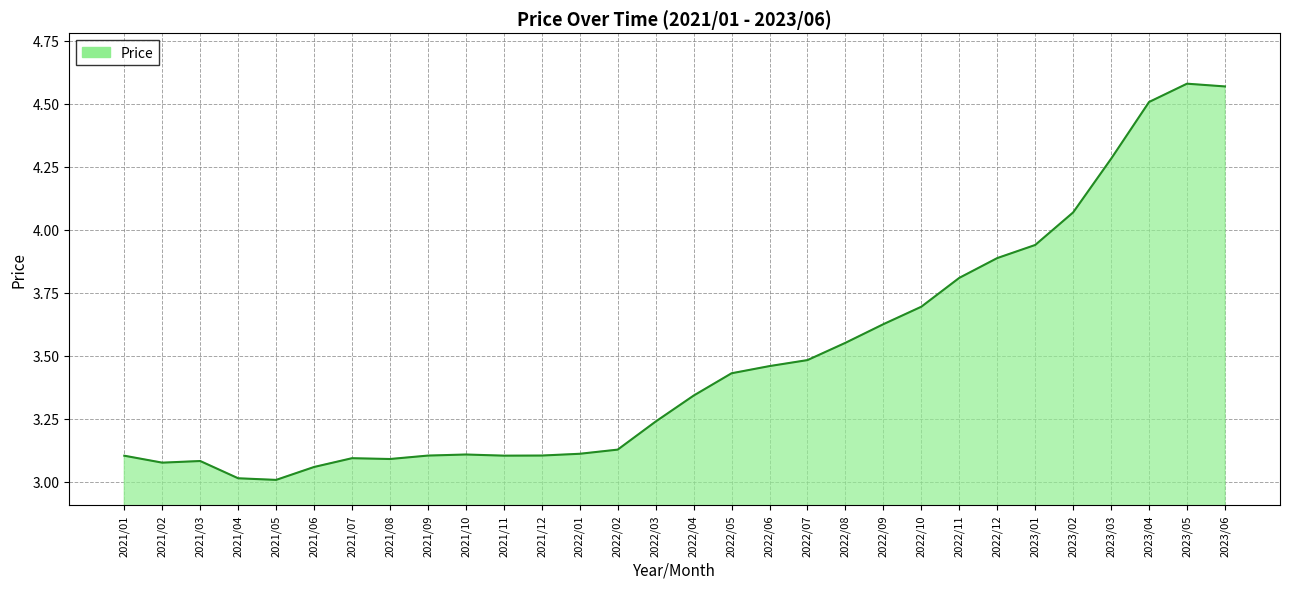

The value at 2022/06 is 2.3. True or false?

False